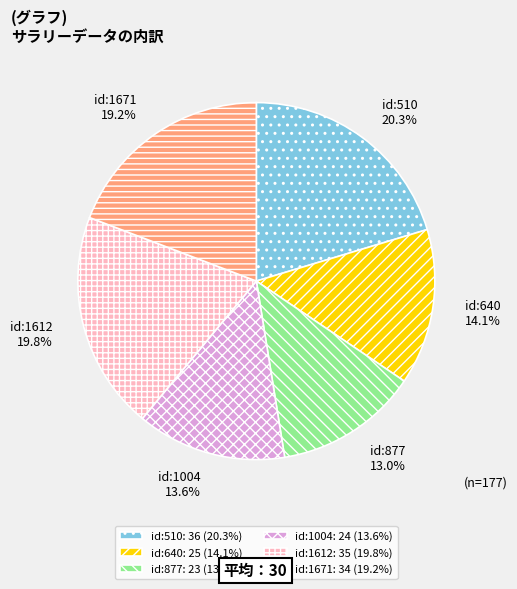

Which category has the smallest portion of the pie?

id:877